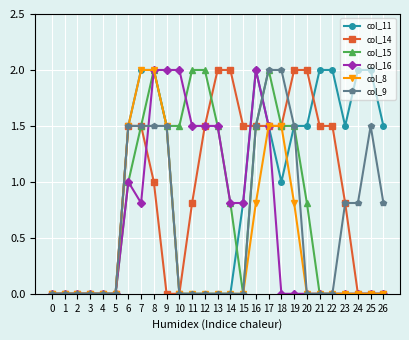

What is the spread (max minus min) of values at 8?

1.0